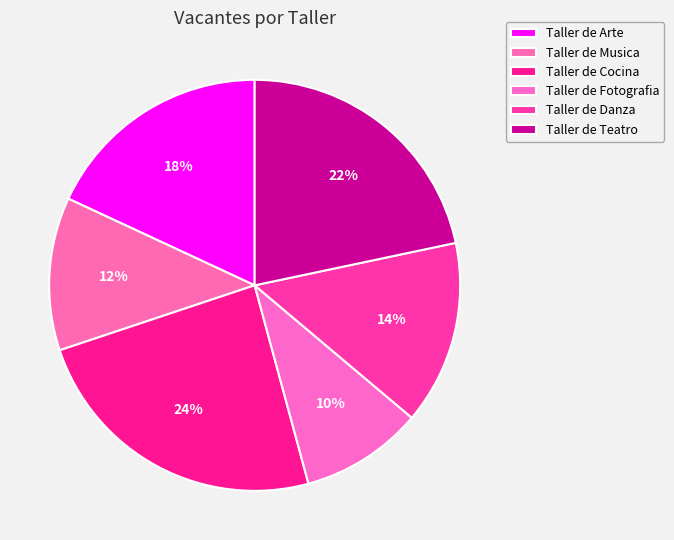

How many segments does this pie chart have?

6